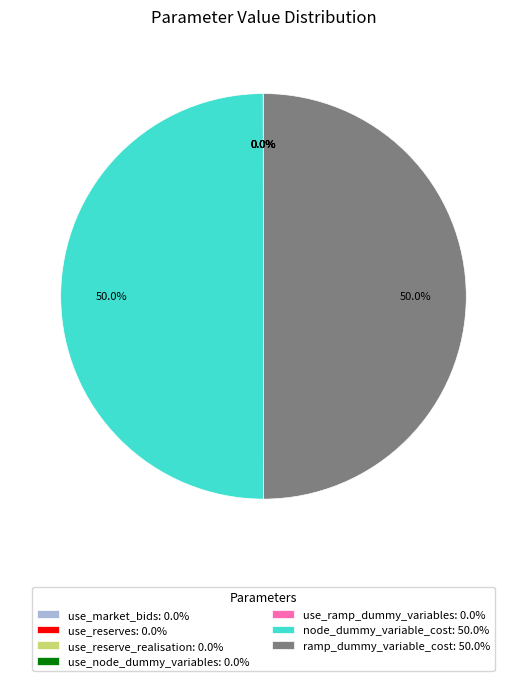

What portion of the pie excludes ramp_dummy_variable_cost: 50.0%?

50.0%